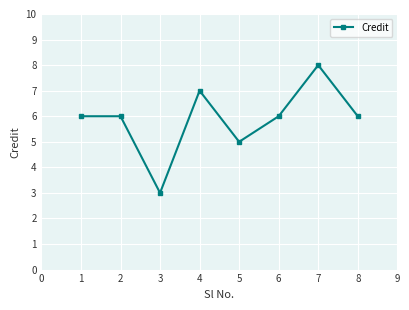

What is the change in value from 3 to 6?

+3